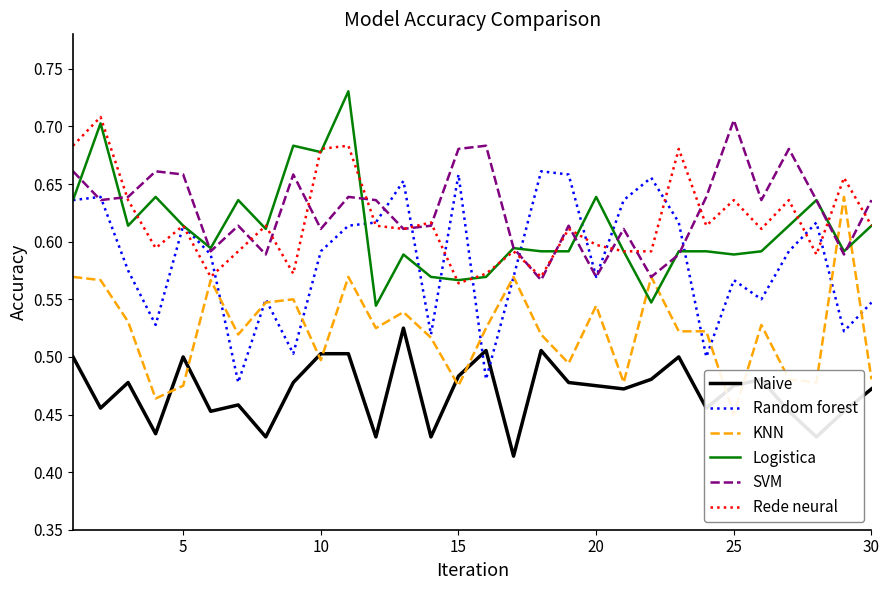

True or false: Rede neural and Naive intersect in this chart.

False